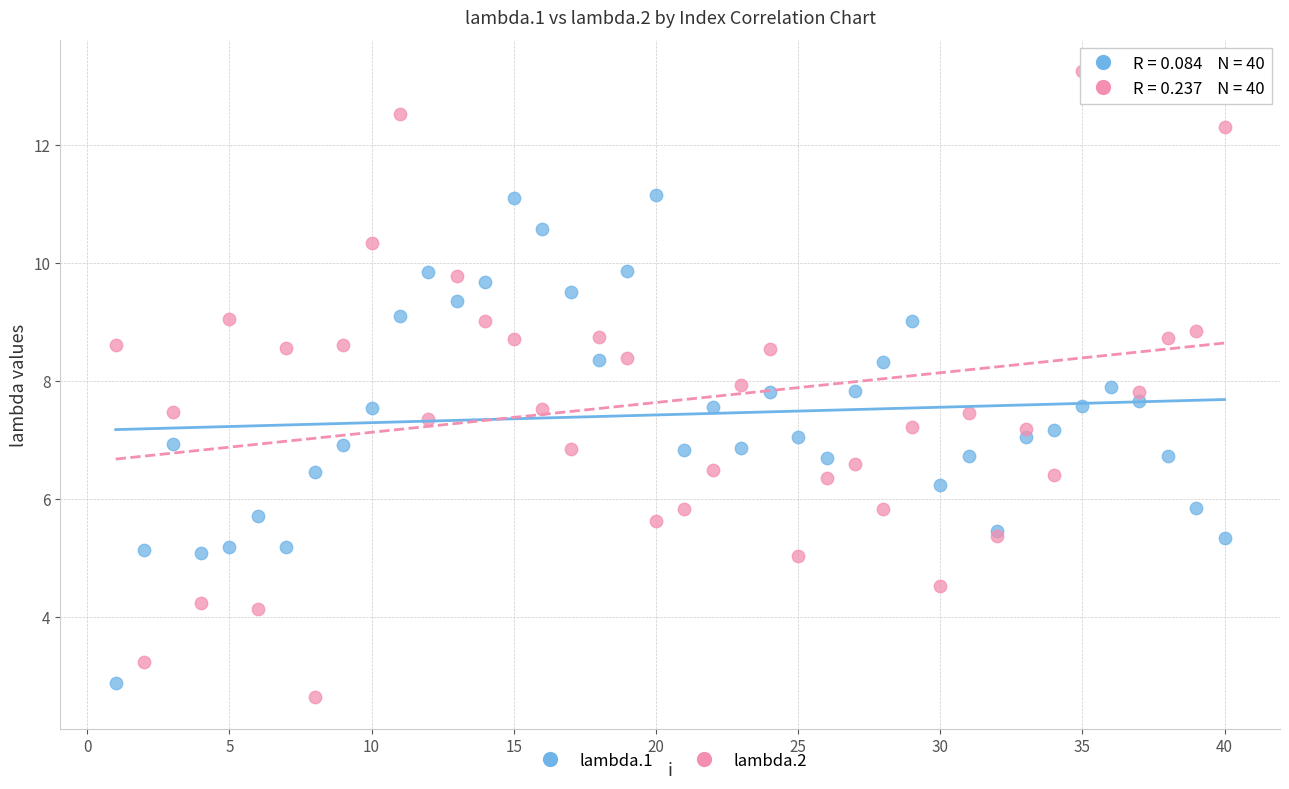

Which series reaches the maximum Y coordinate?

lambda.2